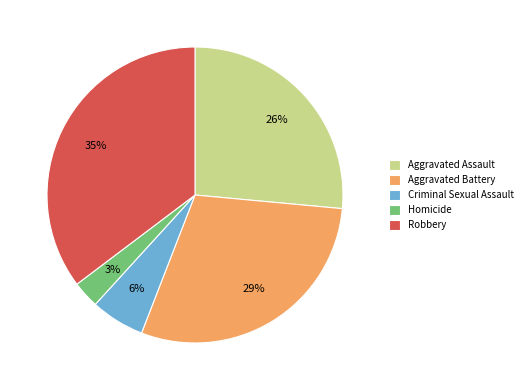

To the nearest percent, what portion does Robbery represent?

35%